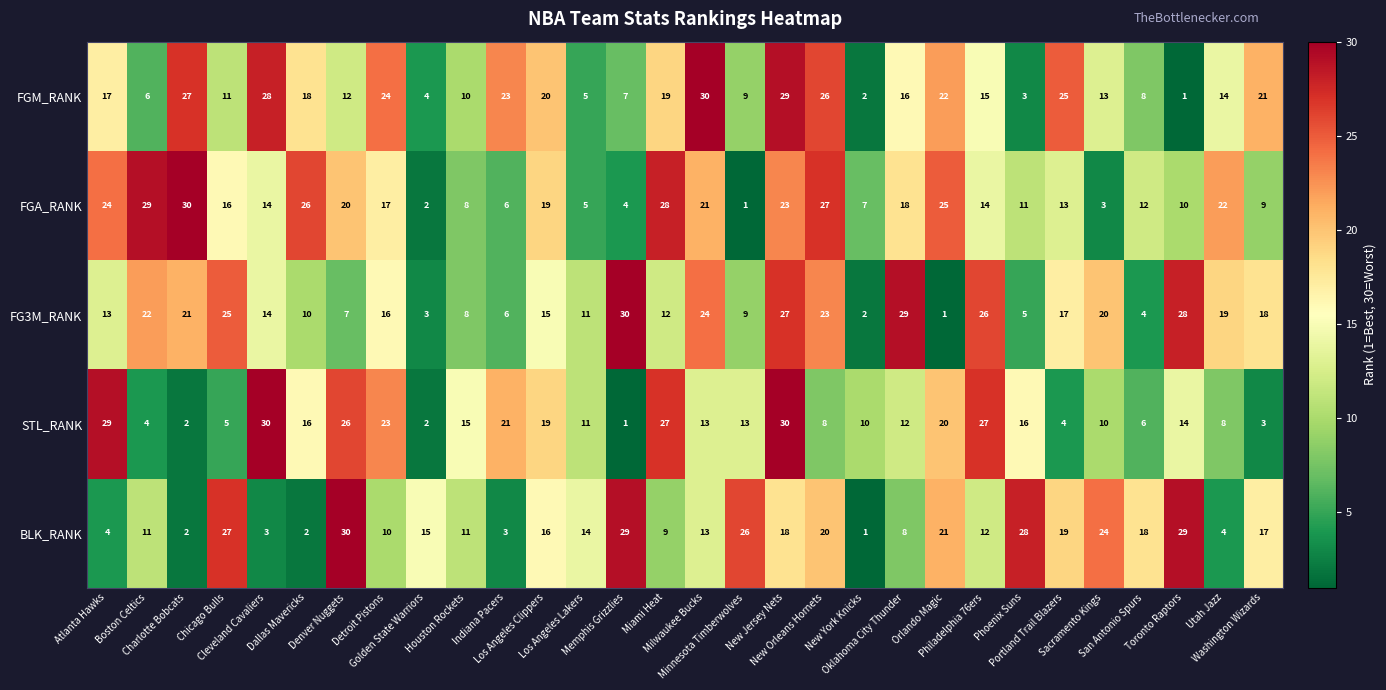

What is the sum of all STL_RANK values?

425